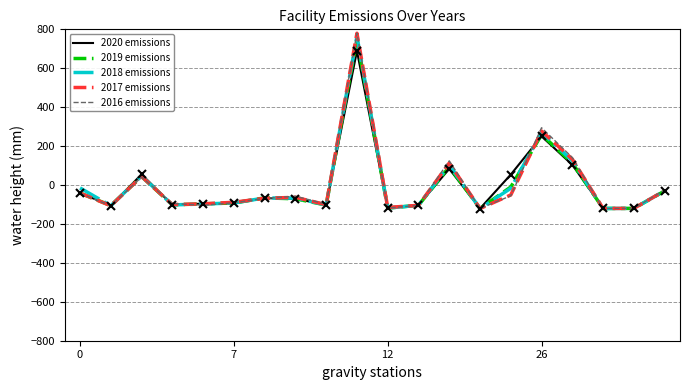

Which series has the largest range (max minus min)?

2016 emissions